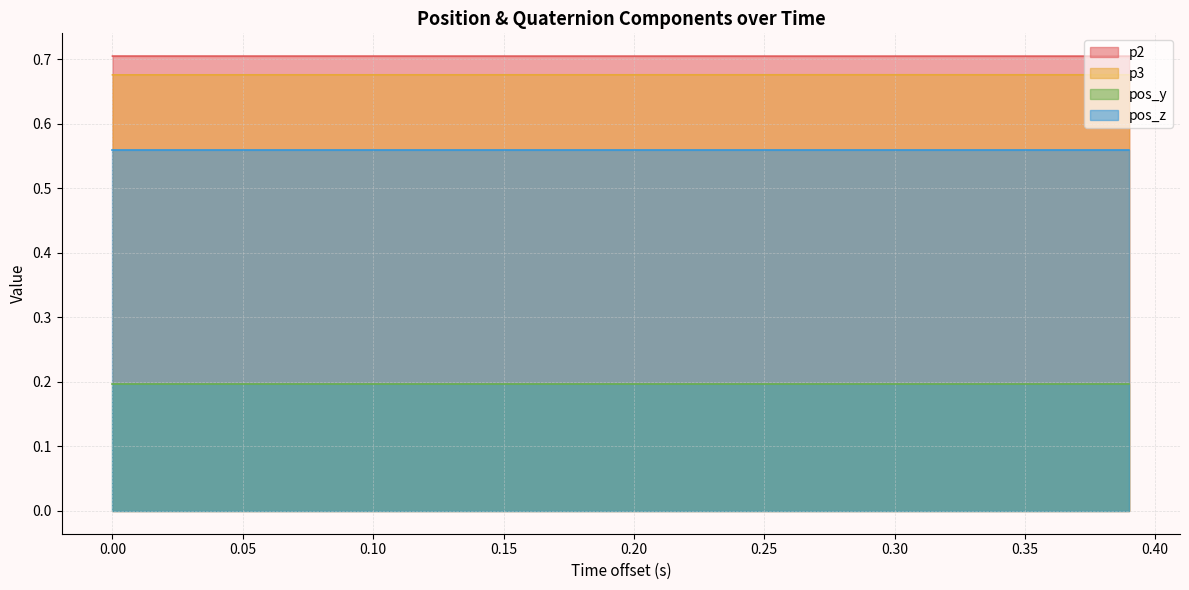

True or false: p2 and pos_z intersect in this chart.

False